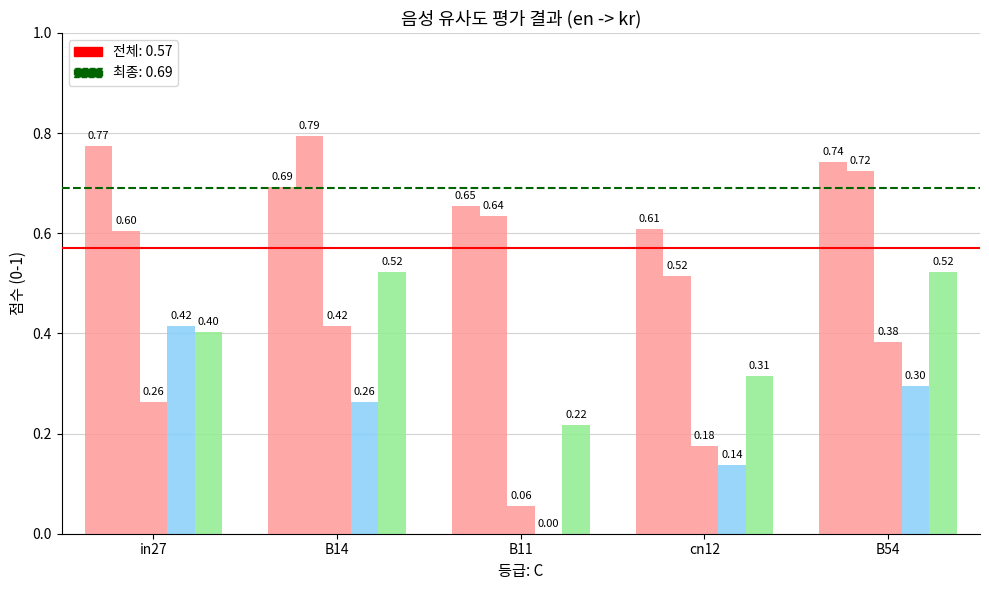

Are the bars grouped side by side (vs. stacked)?

Yes